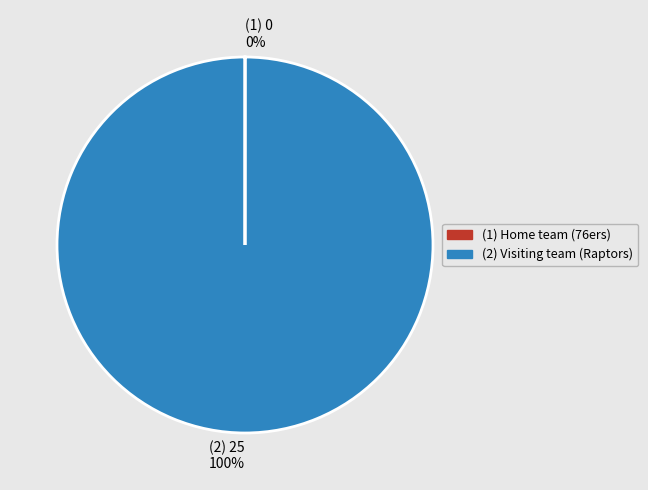

To the nearest percent, what is the average slice percentage?

50%